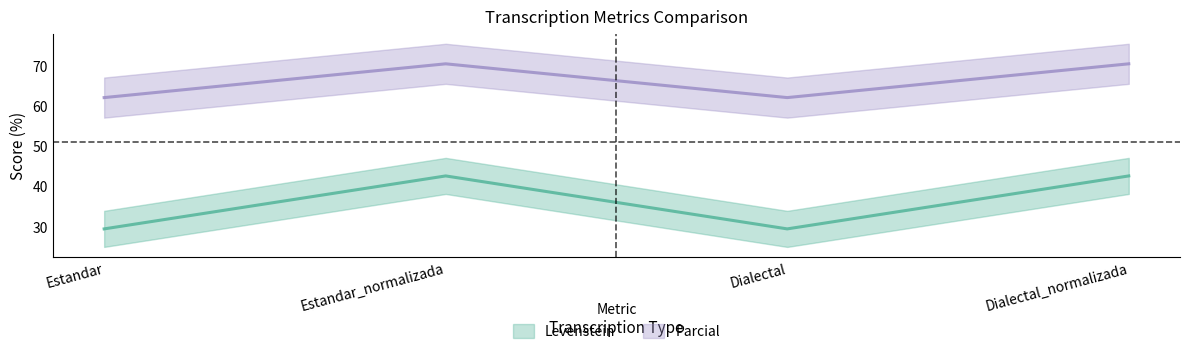

True or false: Levenstein and Parcial cross at least once.

False